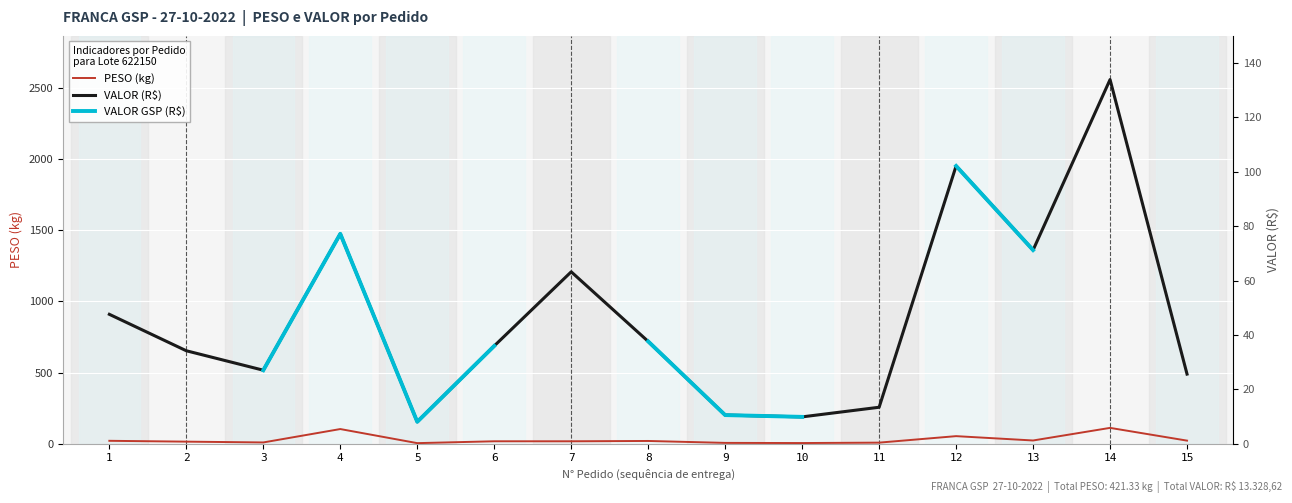

Rank the series by their maximum value, from highest to lowest.

VALOR (R$), VALOR GSP (R$), PESO (kg)